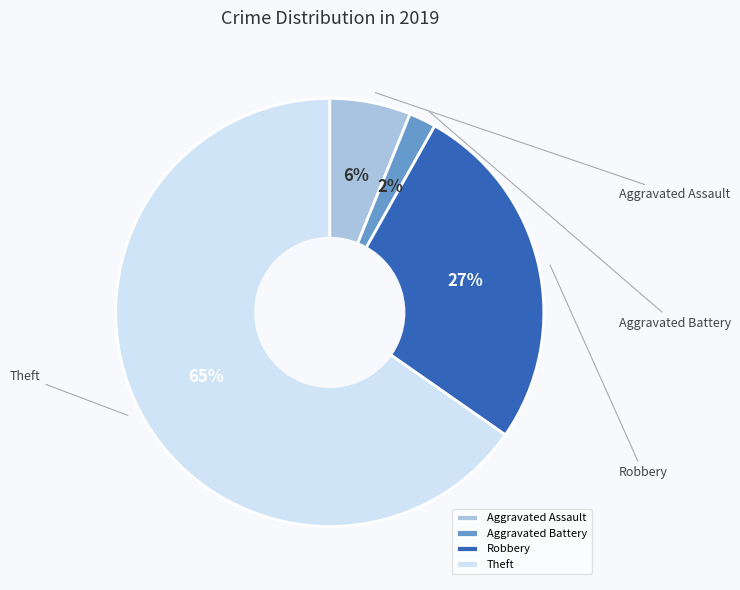

What is the largest slice in the pie chart?

Theft